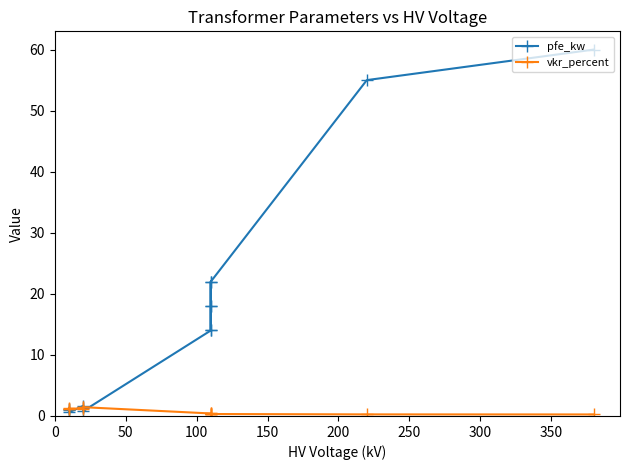

What is the maximum value for vkr_percent?

1.4